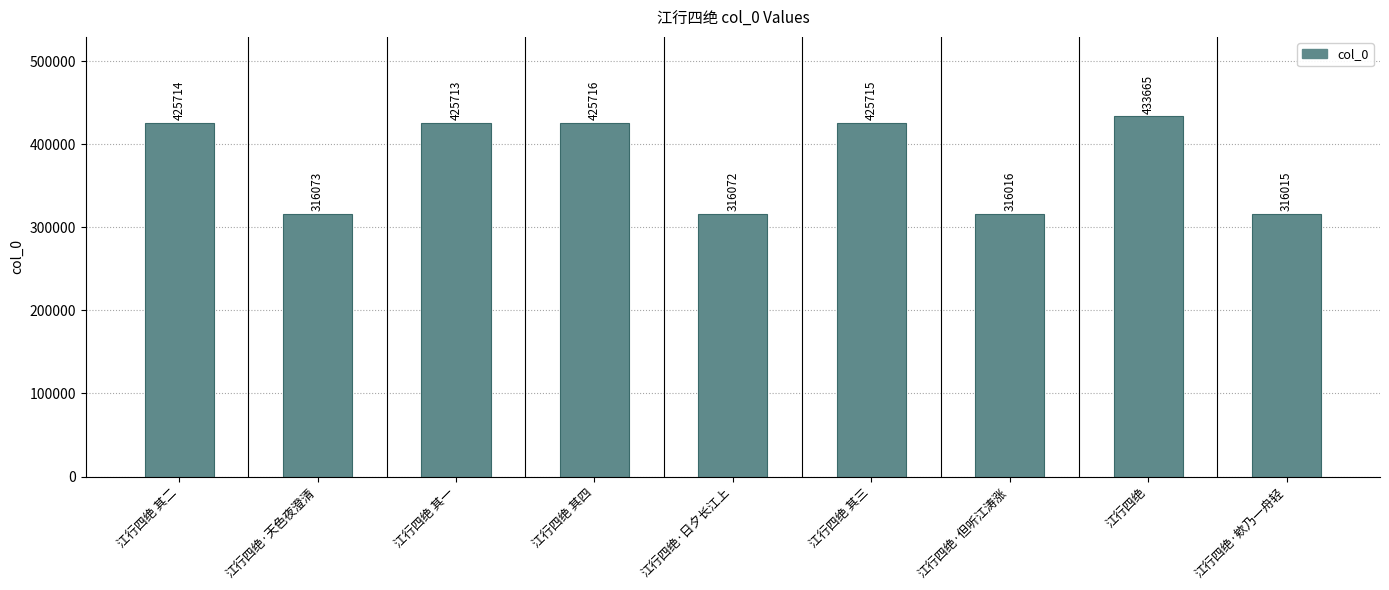

What is the difference between the maximum and second lowest values?

117649